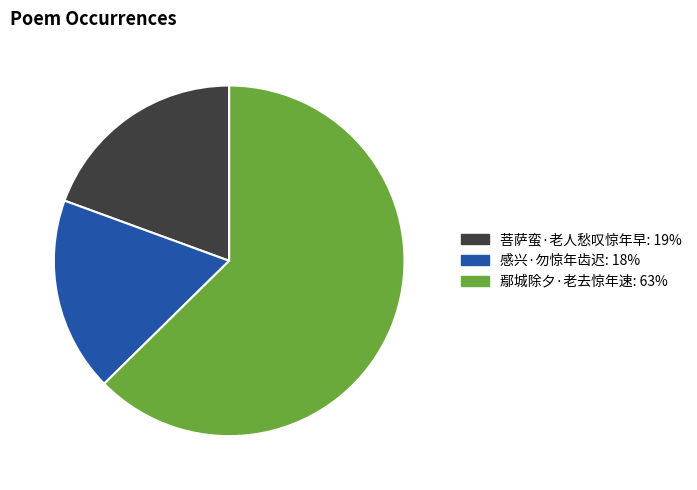

The 鄢城除夕·老去惊年速 slice represents 72% of the pie. True or false?

False